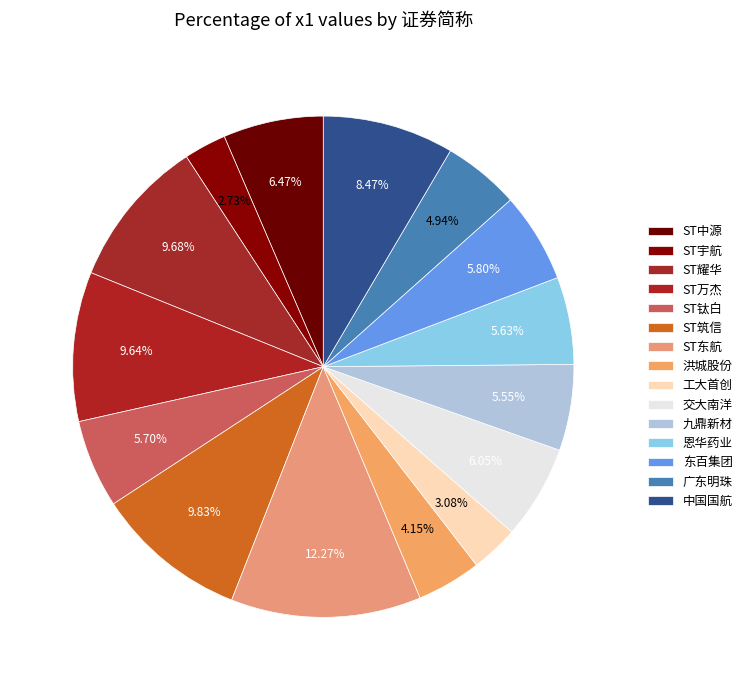

Rank the categories by value from highest to lowest.

ST东航, ST筑信, ST耀华, ST万杰, 中国国航, ST中源, 交大南洋, 东百集团, ST钛白, 恩华药业, 九鼎新材, 广东明珠, 洪城股份, 工大首创, ST宇航